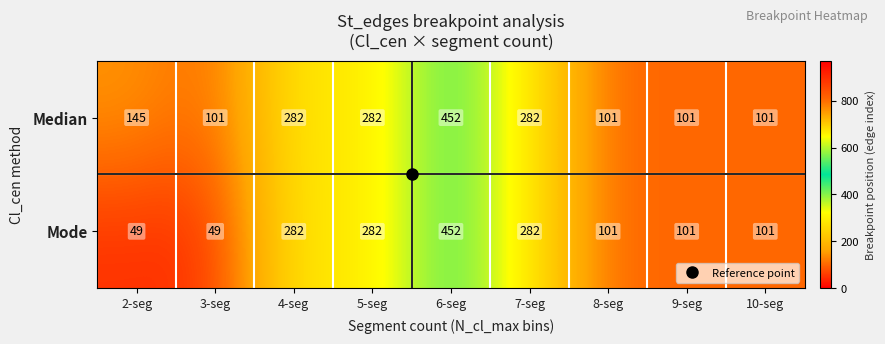

What is the difference between the Mode values at 3-seg and 4-seg?

233